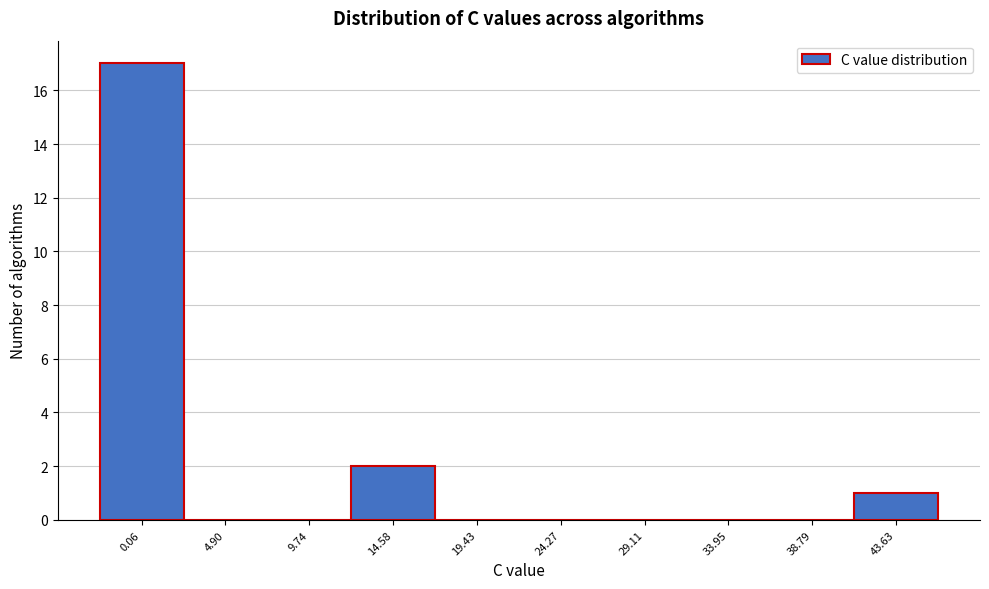

Reading left to right, list all the values displayed in this chart.

0.06=17	4.90=0	9.74=0	14.58=2	19.43=0	24.27=0	29.11=0	33.95=0	38.79=0	43.63=1